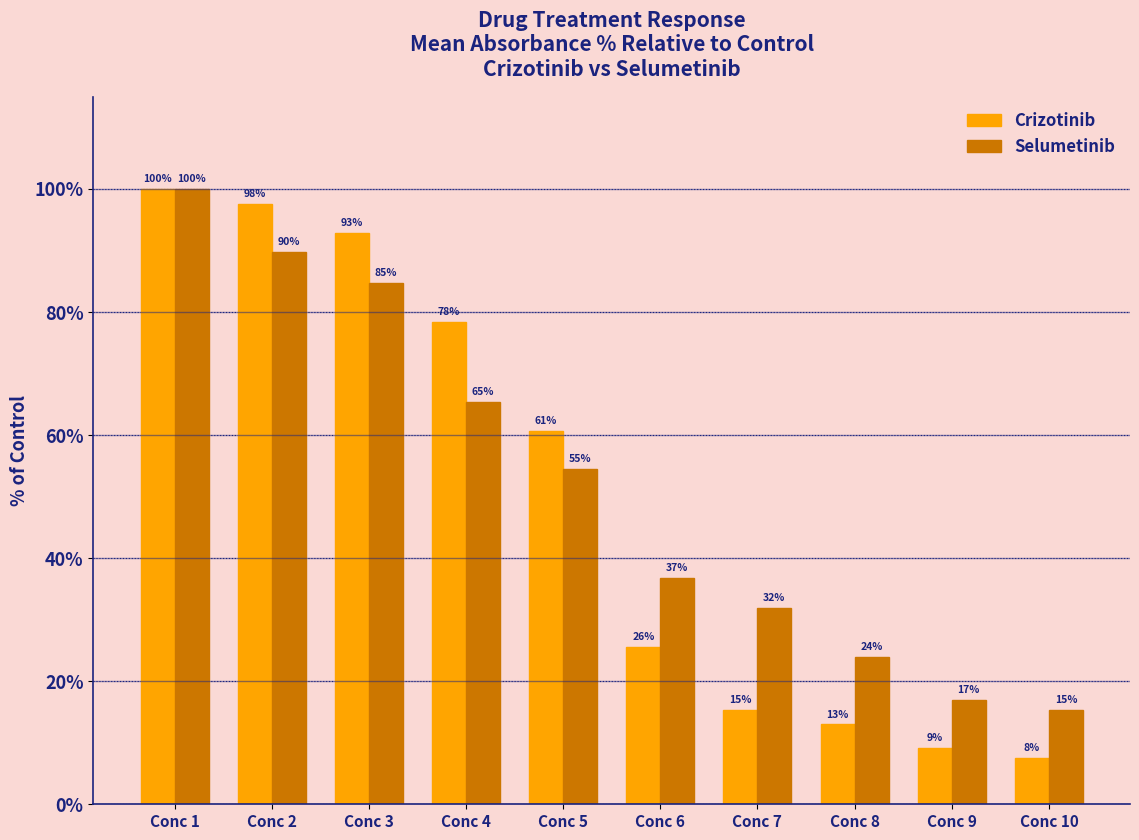

Is it true that Selumetinib equals 42.7 at Conc 8?

False